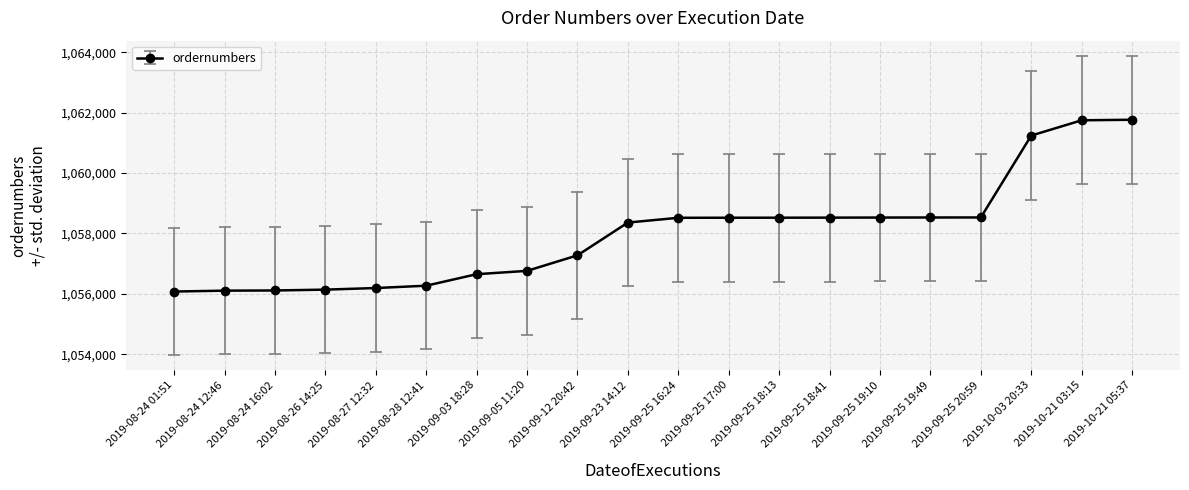

Which has a higher value, 2019-09-12 20:42 or 2019-09-25 19:10?

2019-09-25 19:10